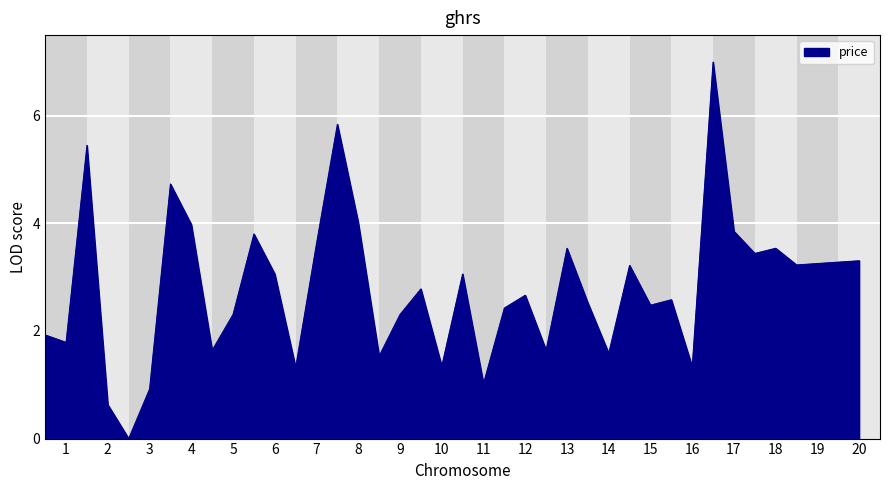

What is the difference between the maximum and minimum values?

7.0